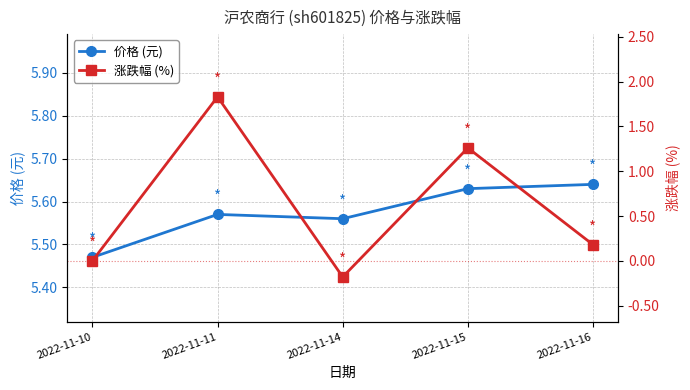

Count the number of categories in the chart.

5